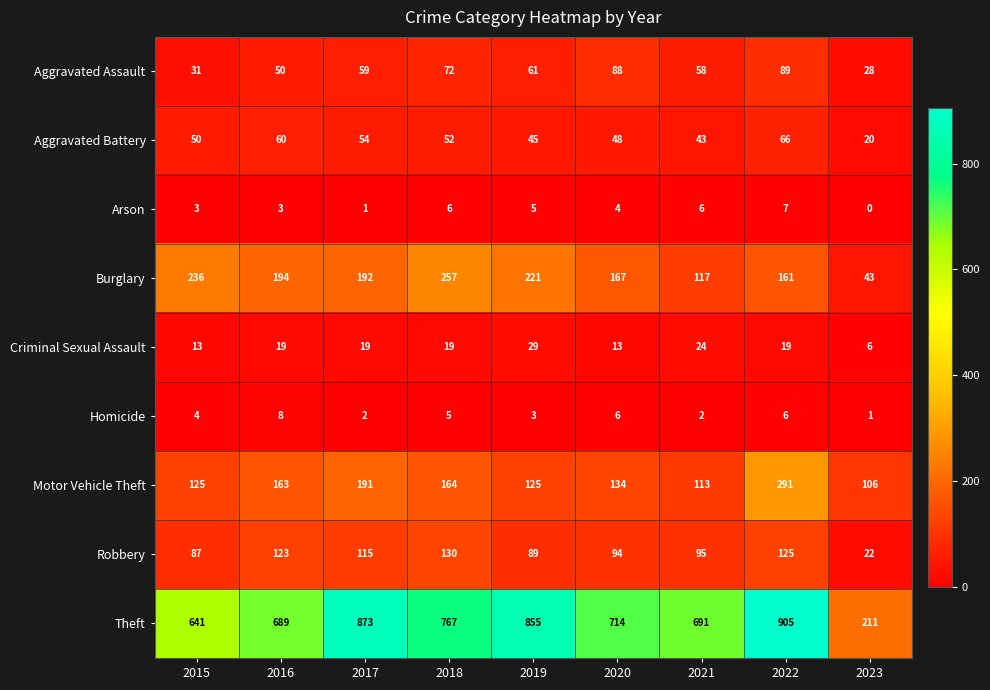

True or false: Aggravated Battery has a value of 89 at 2022.

False